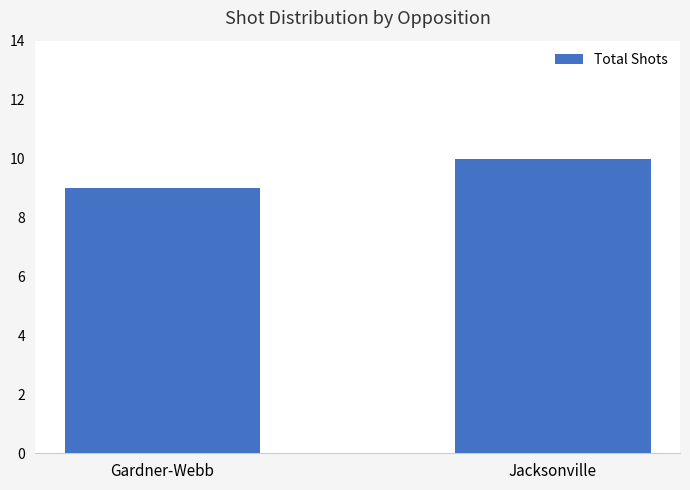

What is the change in value from Gardner-Webb to Jacksonville?

+1